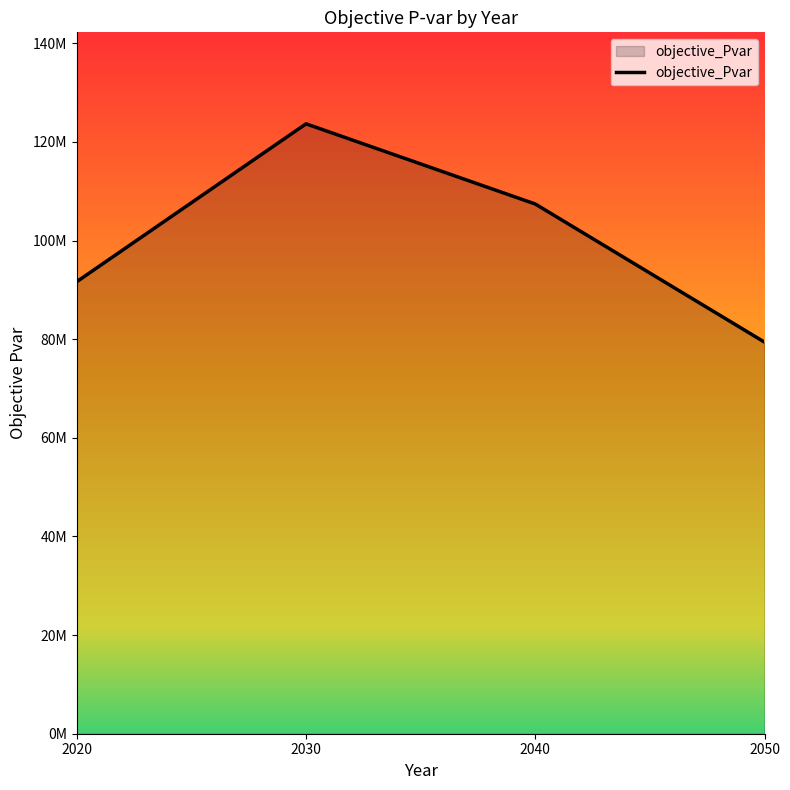

Does the chart have visible grid lines?

No